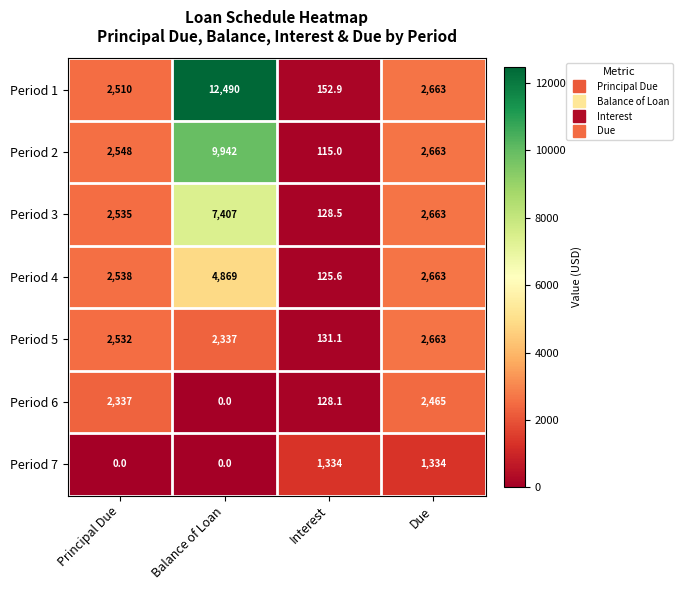

Reading left to right, extract all data points from this chart.

Period 1: Principal Due=2510.0	Balance of Loan=12490.0	Interest=152.9	Due=2663.0
Period 2: Principal Due=2548.0	Balance of Loan=9942.0	Interest=115.0	Due=2663.0
Period 3: Principal Due=2535.0	Balance of Loan=7407.0	Interest=128.5	Due=2663.0
Period 4: Principal Due=2538.0	Balance of Loan=4869.0	Interest=125.6	Due=2663.0
Period 5: Principal Due=2532.0	Balance of Loan=2337.0	Interest=131.1	Due=2663.0
Period 6: Principal Due=2337.0	Balance of Loan=0.0	Interest=128.1	Due=2465.0
Period 7: Principal Due=0.0	Balance of Loan=0.0	Interest=1334.0	Due=1334.0